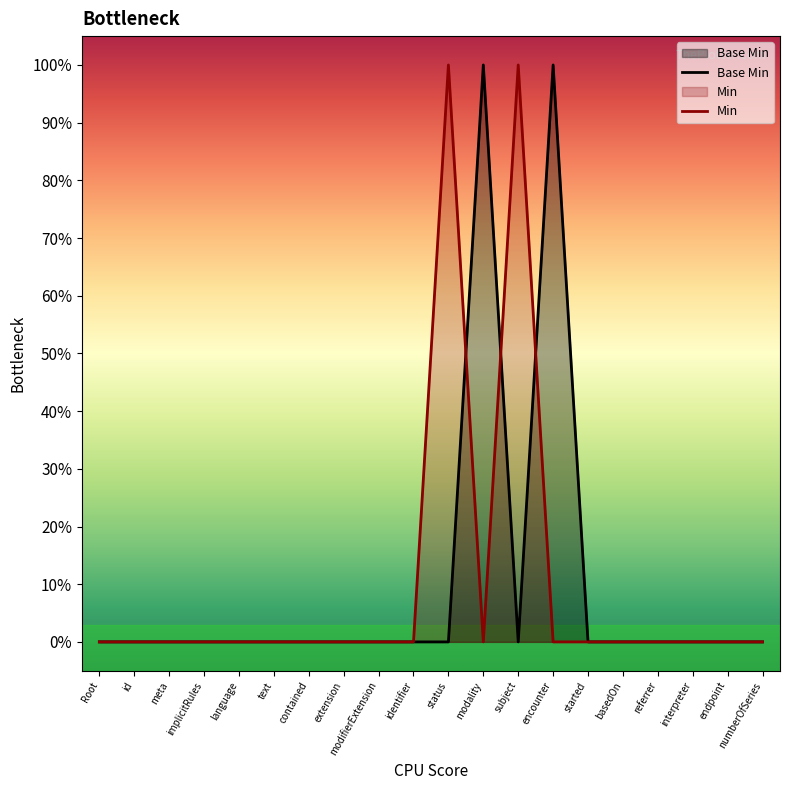

Which series has the largest range (max minus min)?

Base Min